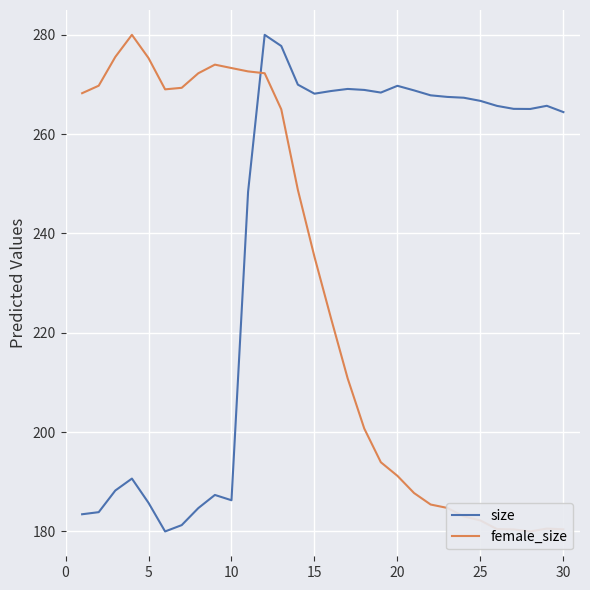

What is the maximum value for size?

280.0